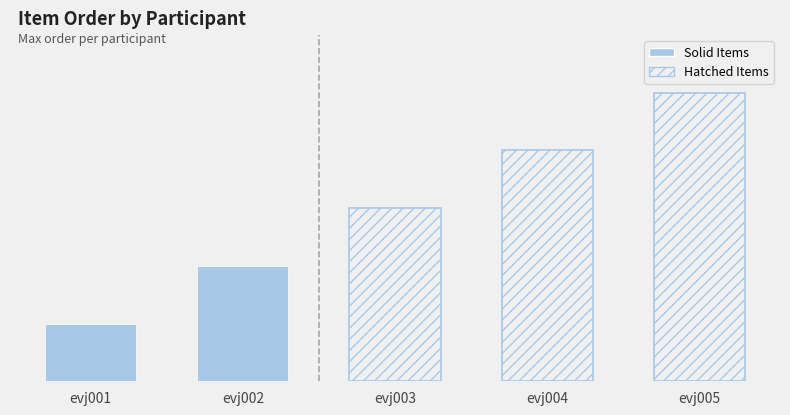

What is the value of the 5th bar from the left?

5